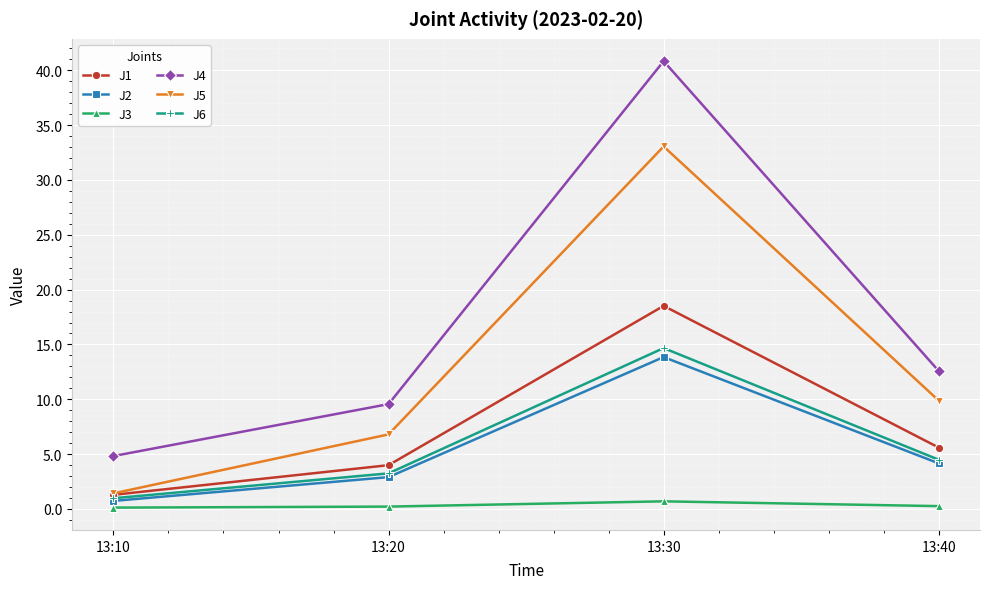

What is the spread (max minus min) of values at 13:30?

40.1